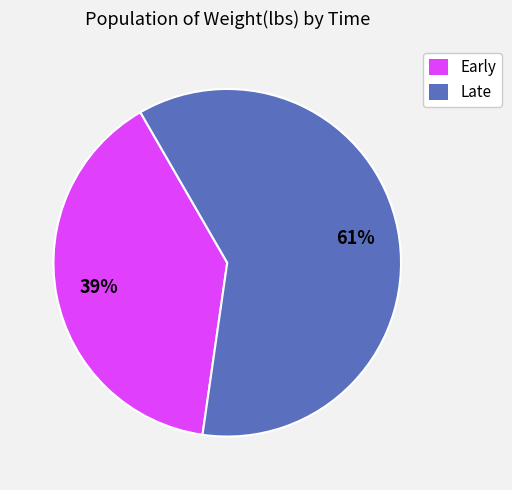

Combined, do Early and Late account for over 50%?

Yes